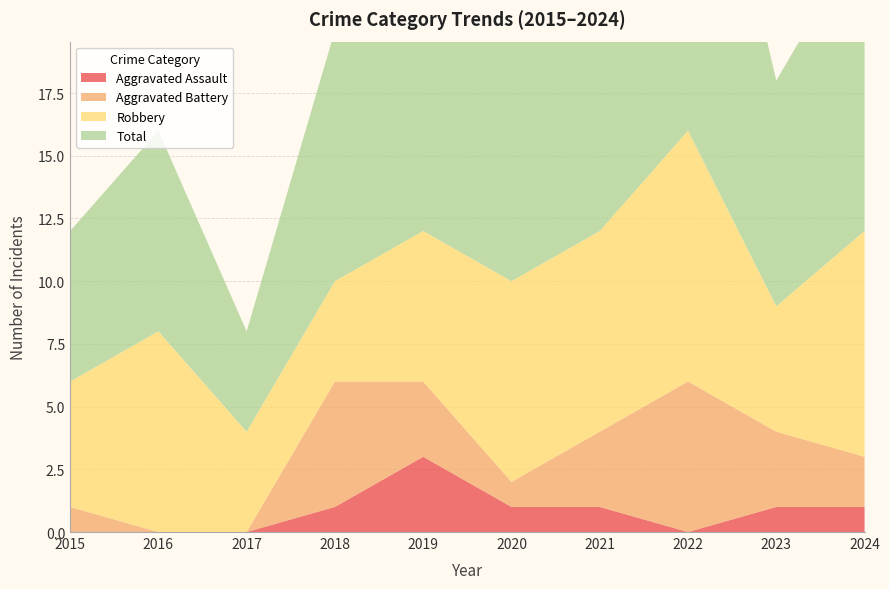

Reading left to right, list all the values displayed in this chart.

Aggravated Assault: 2015=0	2016=0	2017=0	2018=1	2019=3	2020=1	2021=1	2022=0	2023=1	2024=1
Aggravated Battery: 2015=1	2016=0	2017=0	2018=5	2019=3	2020=1	2021=3	2022=6	2023=3	2024=2
Robbery: 2015=5	2016=8	2017=4	2018=4	2019=6	2020=8	2021=8	2022=10	2023=5	2024=9
Total: 2015=6	2016=8	2017=4	2018=10	2019=13	2020=10	2021=12	2022=17	2023=9	2024=12